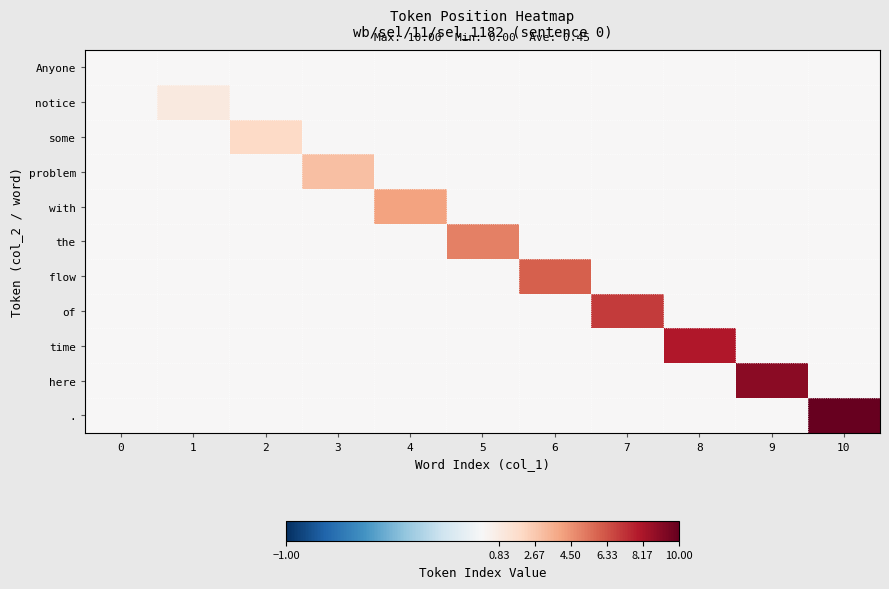

At which category is the sum across all series the highest?

10